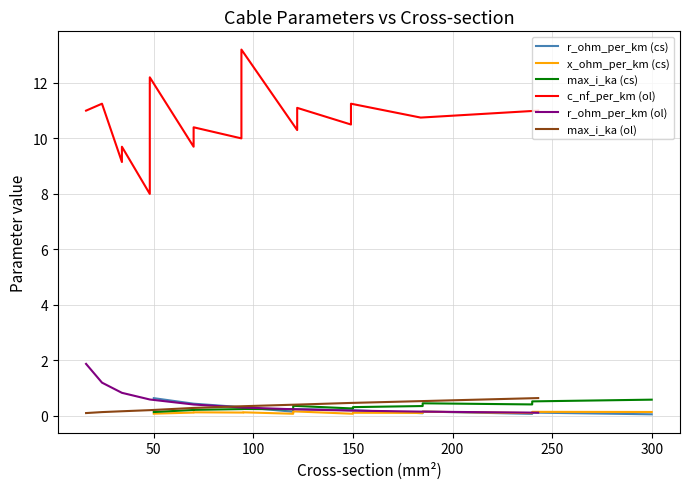

How many lines are shown in the chart?

6